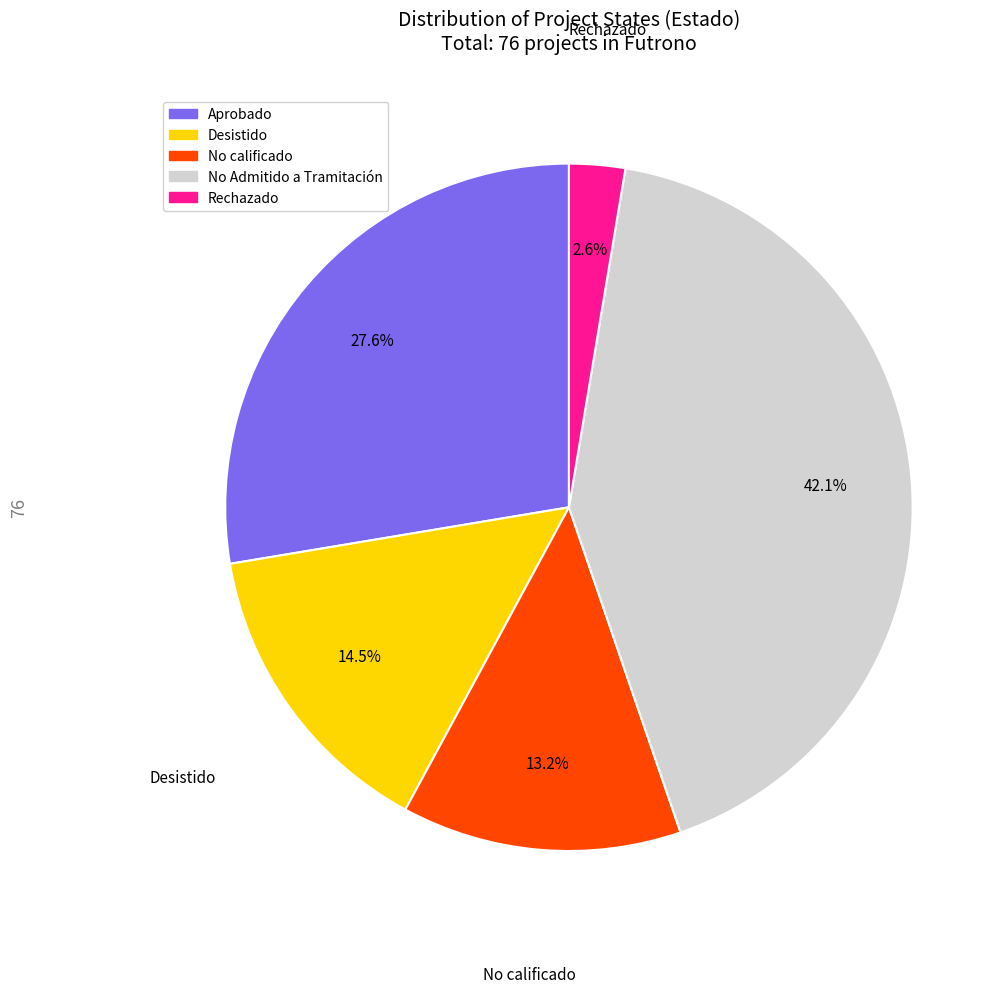

Count the number of slices in the pie.

5